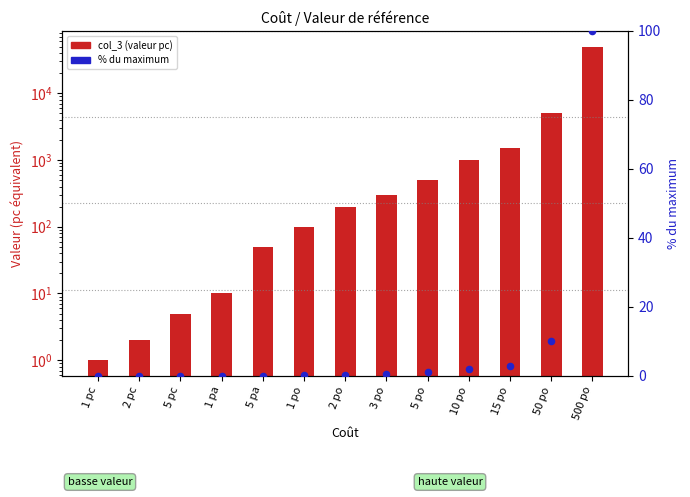

Which series reaches the maximum Y coordinate?

col_3 (valeur pc)